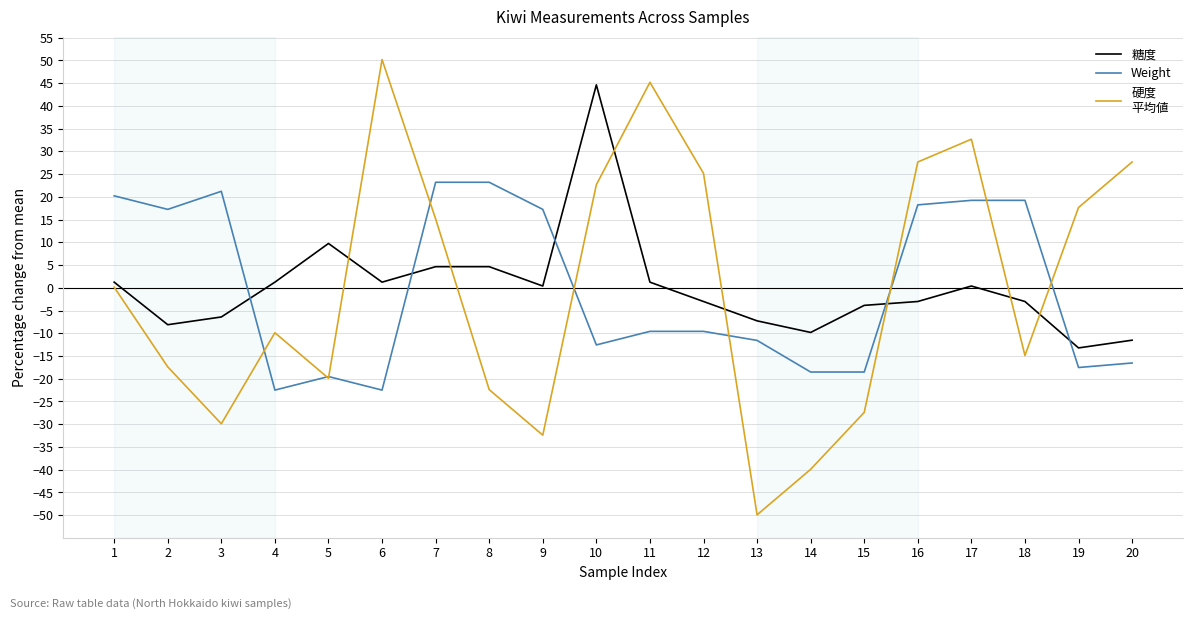

What is the greatest value displayed?

50.2